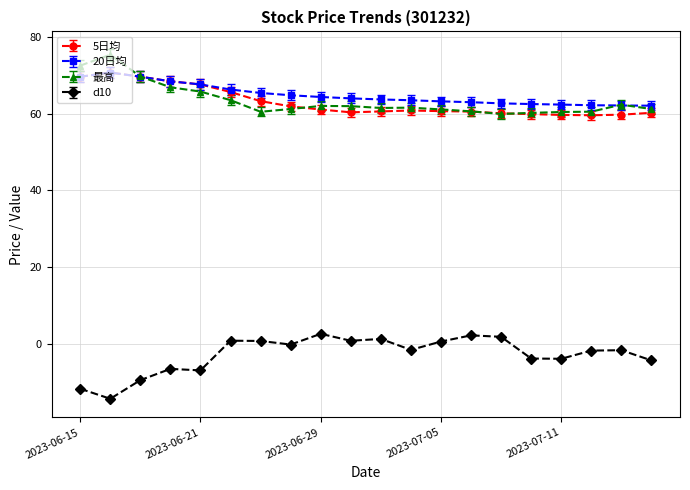

At how many categories does at least one series exceed 9?

20